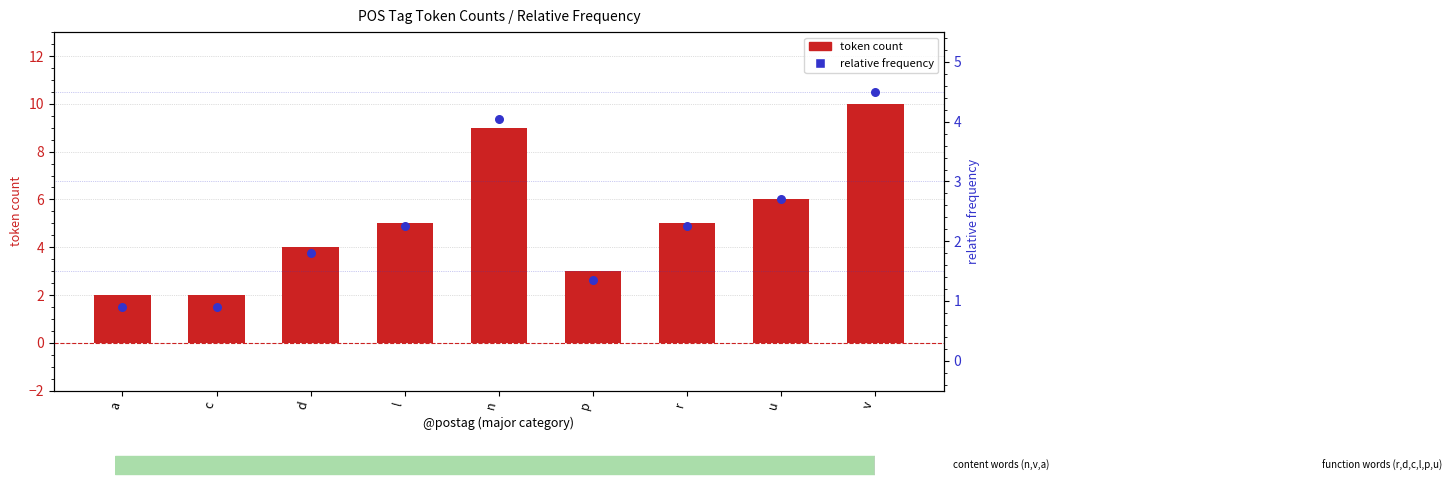

Is the value of token count at r greater than the value of relative frequency at d?

Yes